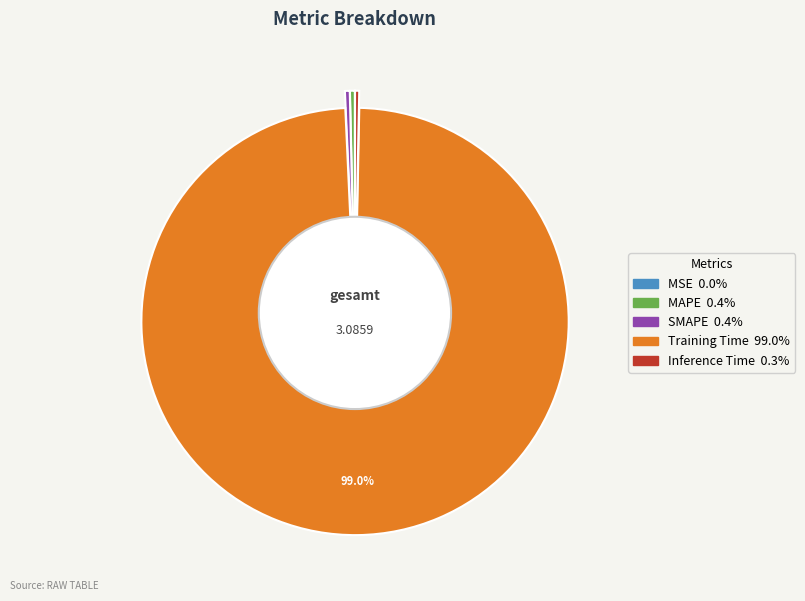

To the nearest percent, what is the average slice percentage?

20%